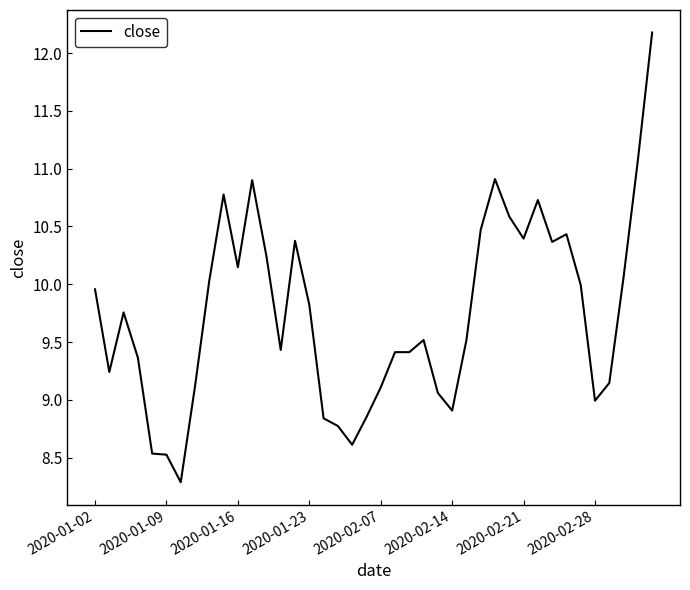

What is the difference between the maximum and minimum values?

3.9